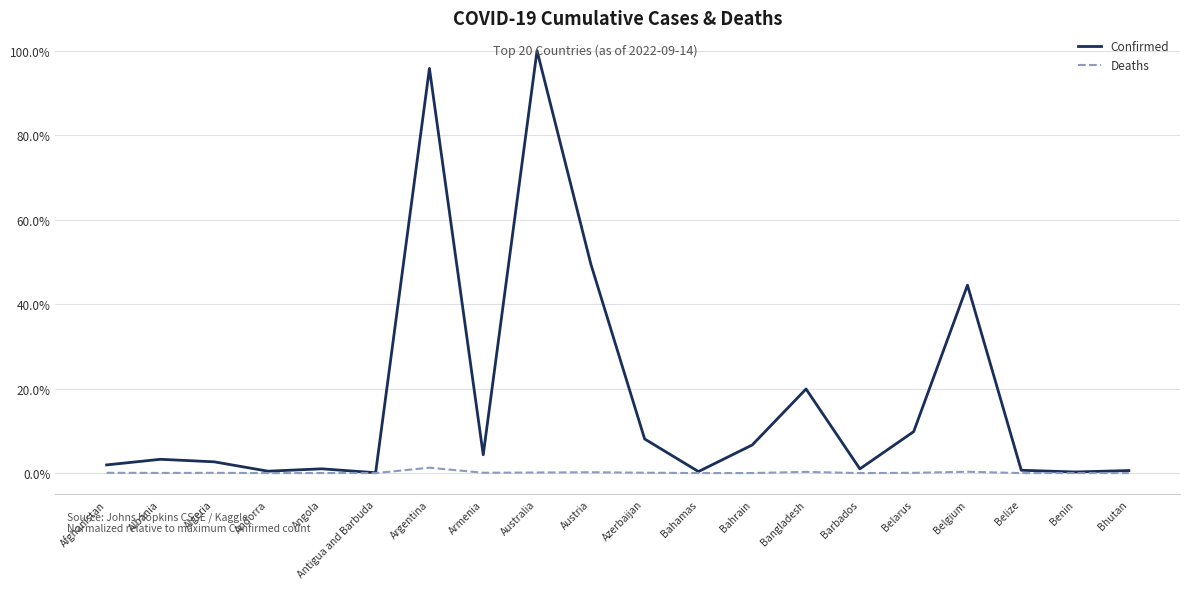

Is it true that Deaths equals 0.0 at Angola?

True